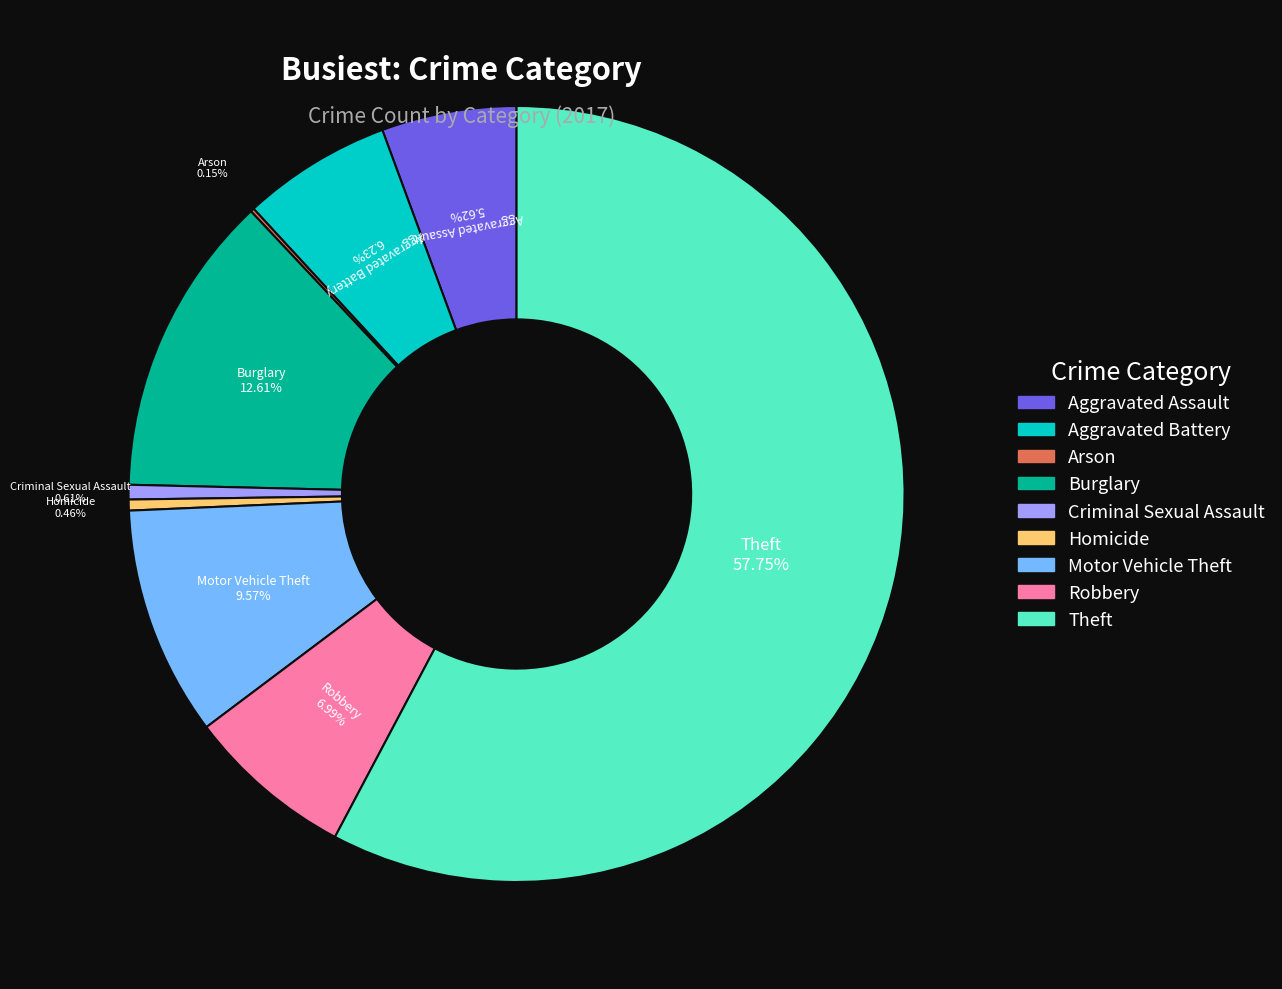

To the nearest percent, what is the difference between the largest and smallest slice percentages?

58%